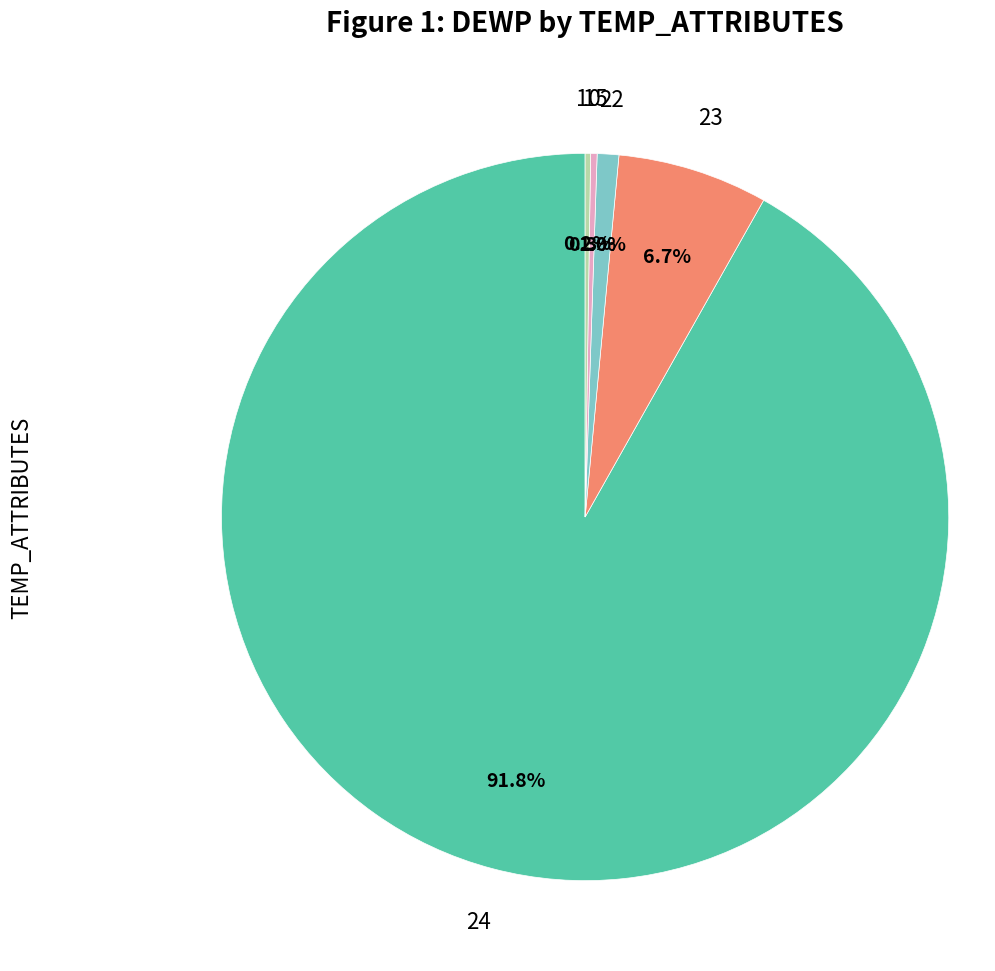

Does any single category account for the majority?

Yes